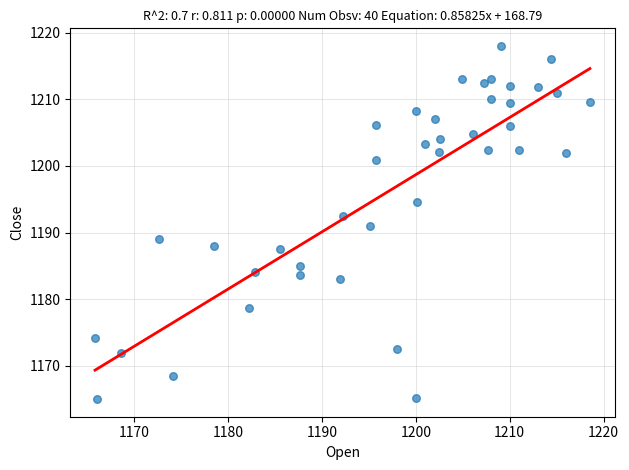

What is the range of Y values (max minus min)?

53.0